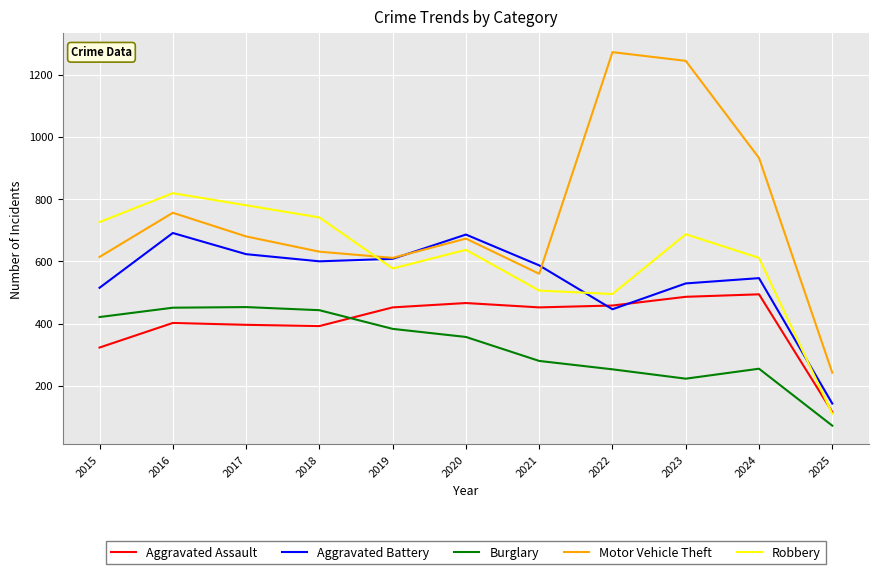

Is it true that Aggravated Battery equals 623 at 2017?

True